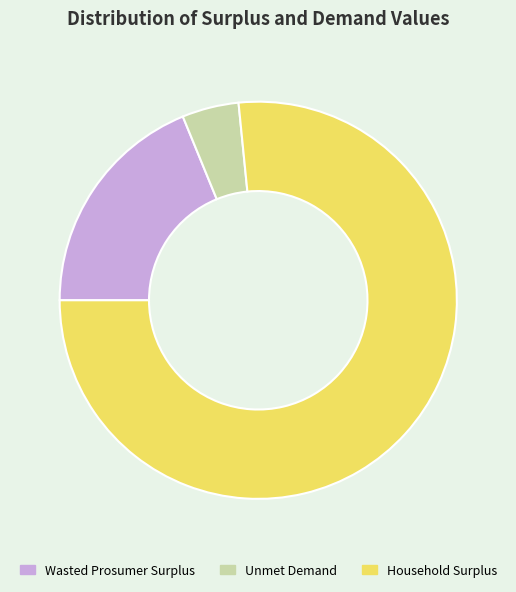

The Household Surplus slice represents 63% of the pie. True or false?

False